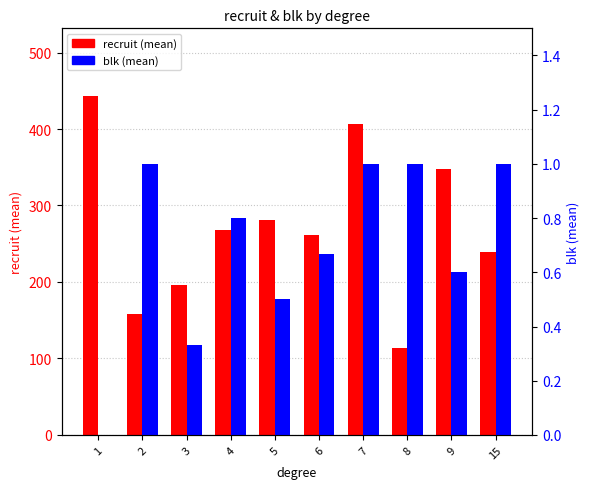

Which series has the widest spread of values?

recruit (mean)